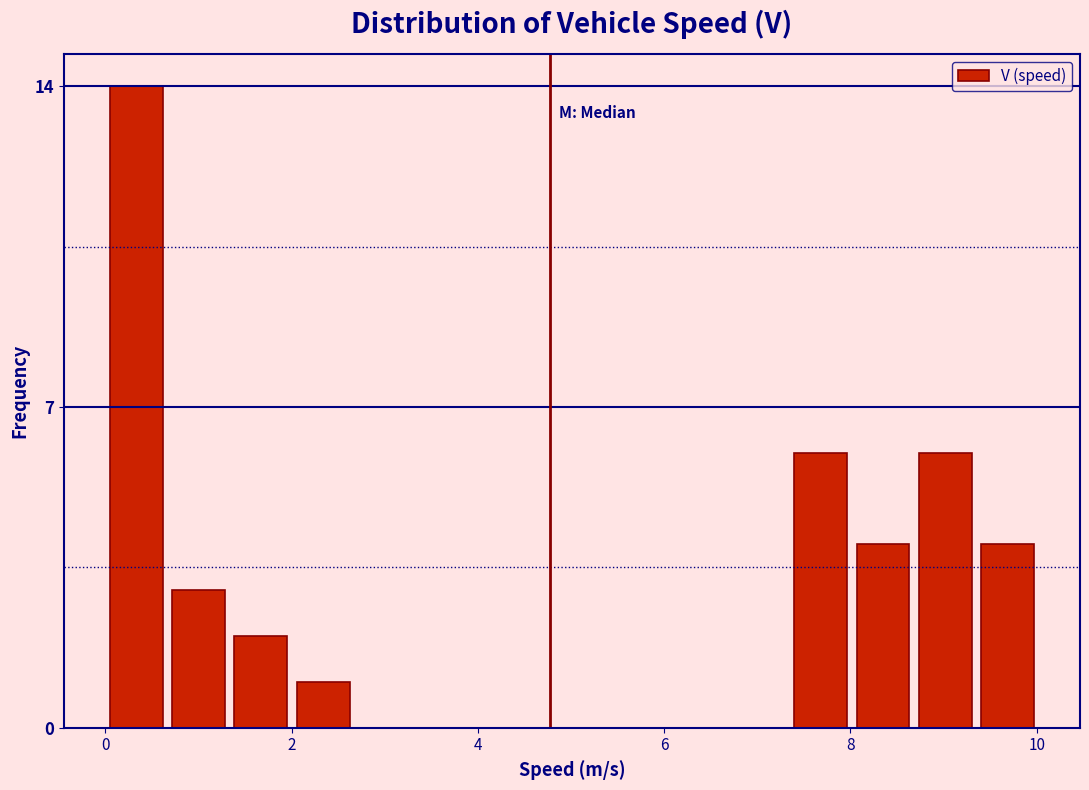

Read against the x-axis, roughly where is the centre of the tallest bar?

0.4